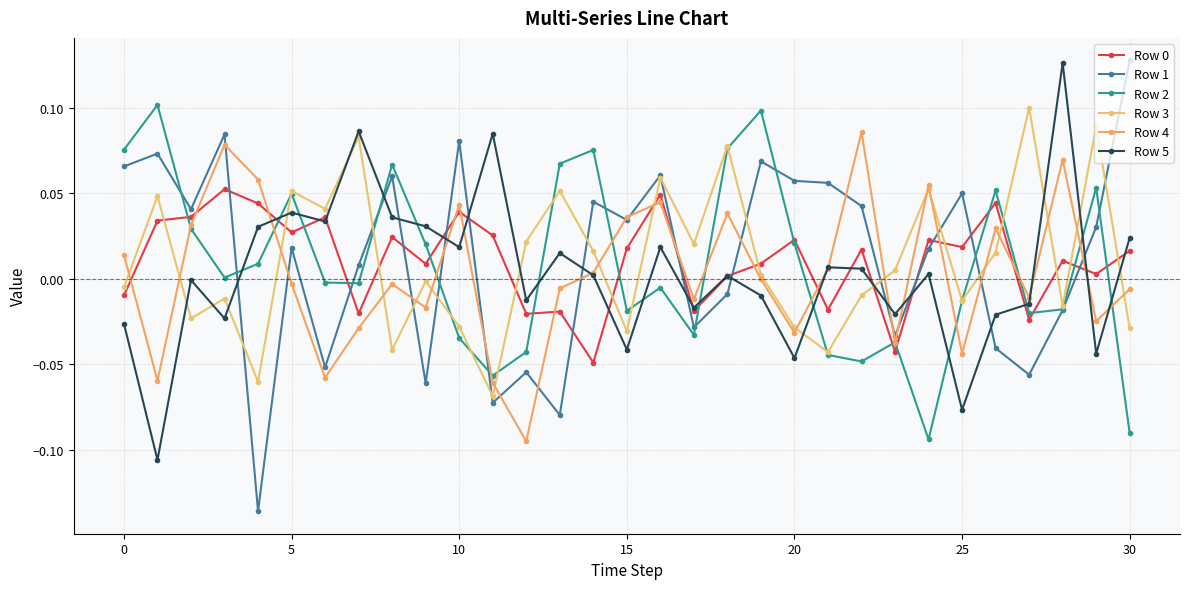

Which series has the widest spread of values?

Row 1